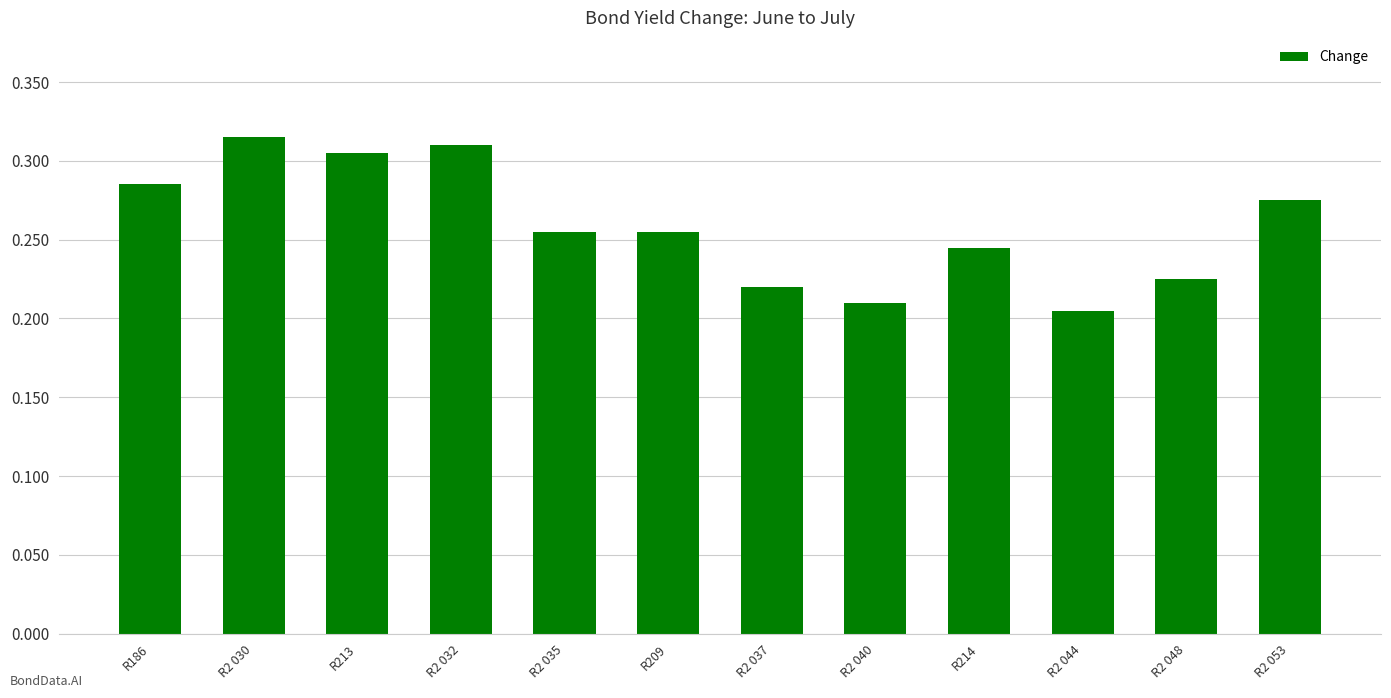

What is the label of the 4th bar from the left?

R2 032